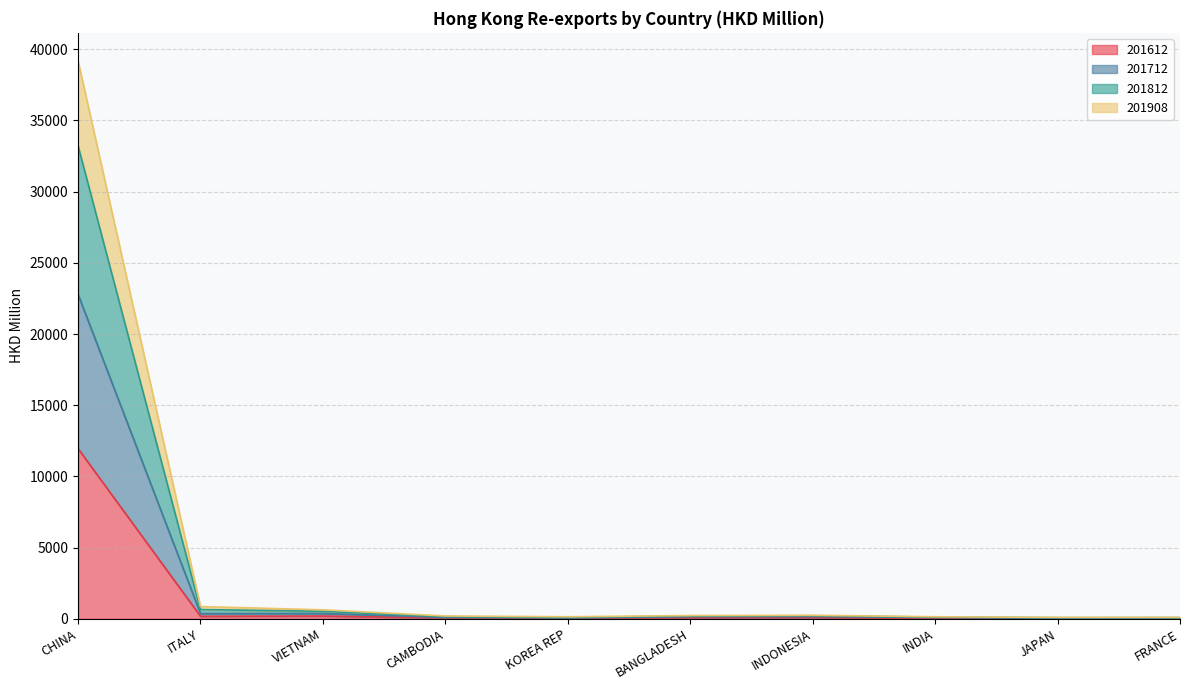

At which category is the sum across all series the highest?

CHINA